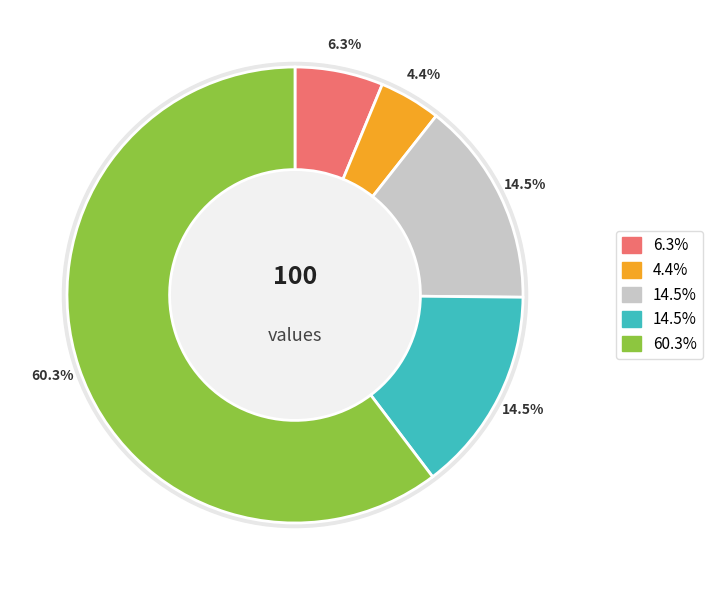

Approximately how many times larger is the value at x=3 compared to x=5?

0.3